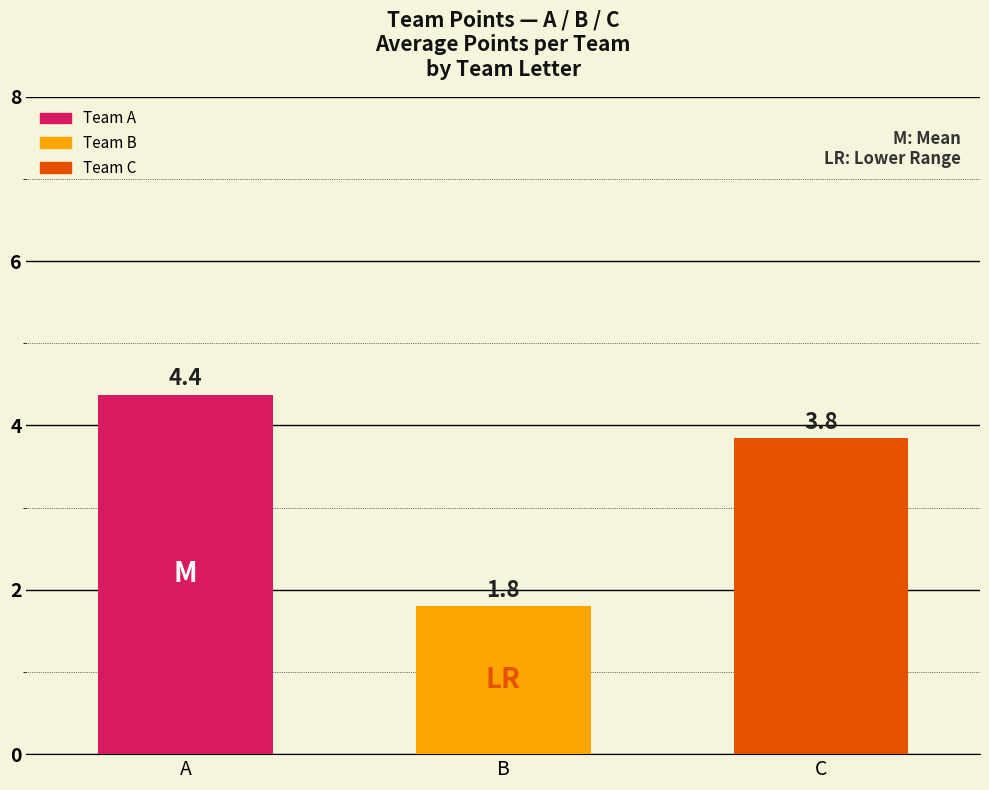

Reading left to right, what are all the values shown in this chart?

A=4.4	B=1.8	C=3.8